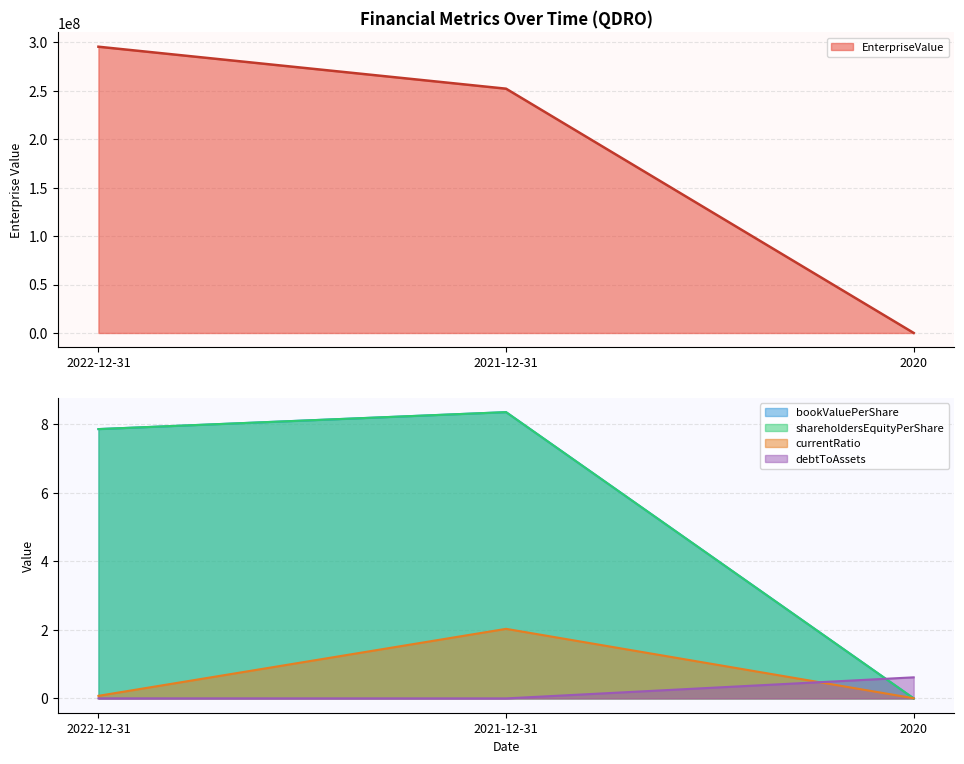

At which label is EnterpriseValue closest to 147754437?

2021-12-31